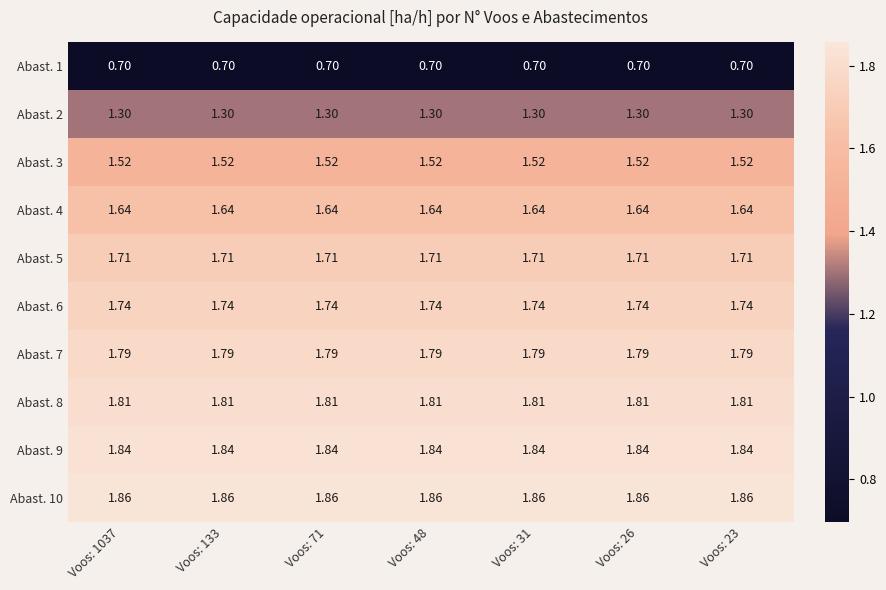

Is the value of Abast. 5 at Voos: 48 greater than the value of Abast. 4 at Voos: 133?

Yes